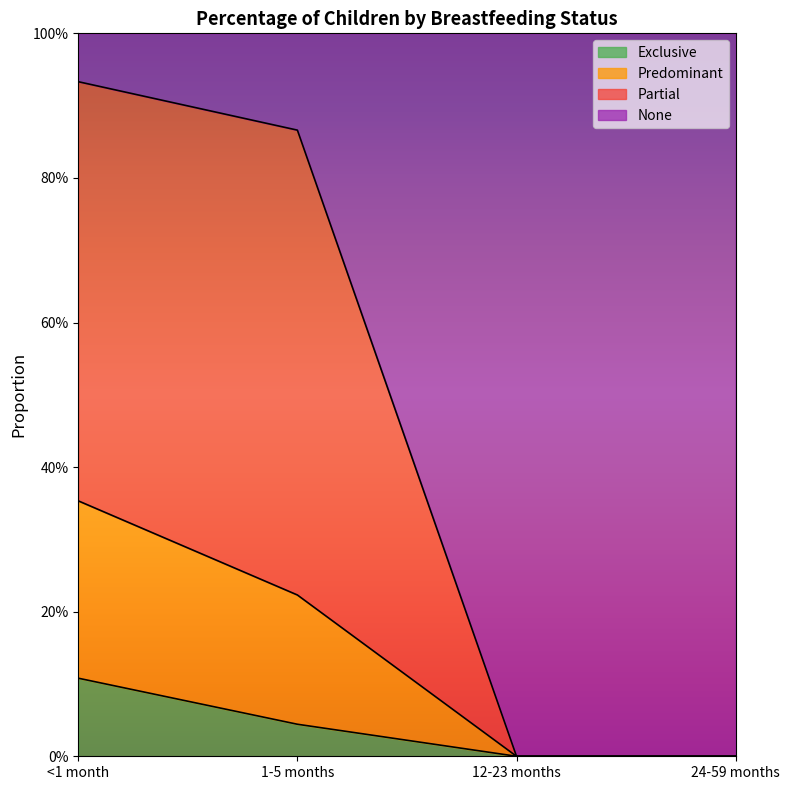

What position from the left is 24-59 months?

4